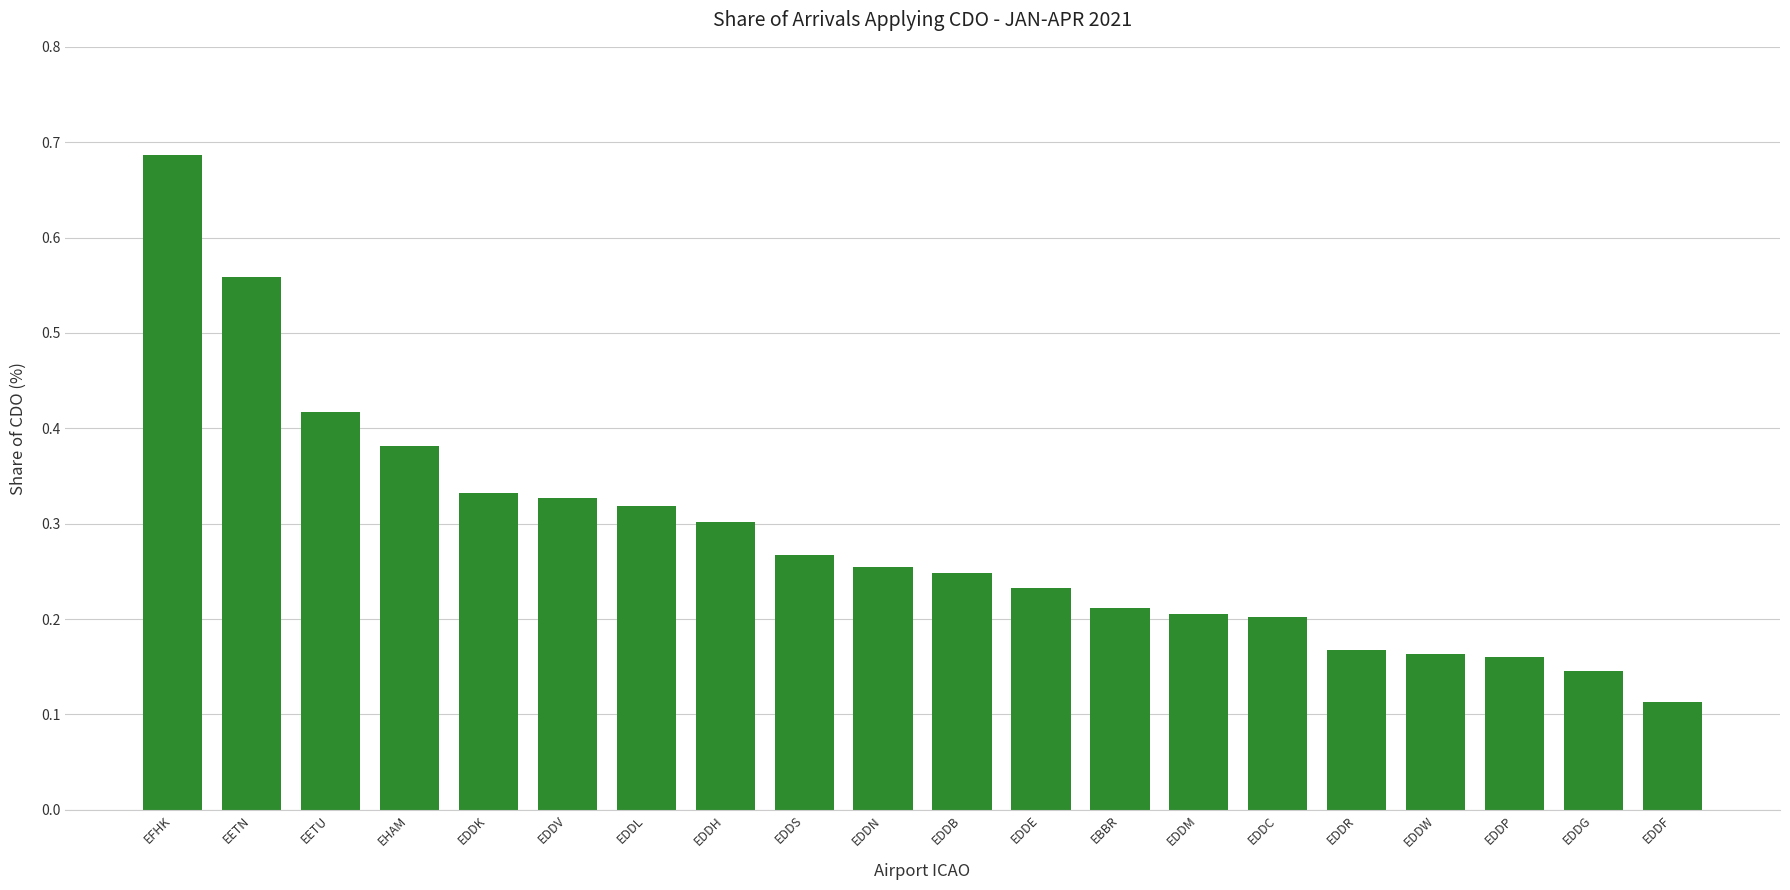

Is it true that the value at EDDE is 0.4?

False